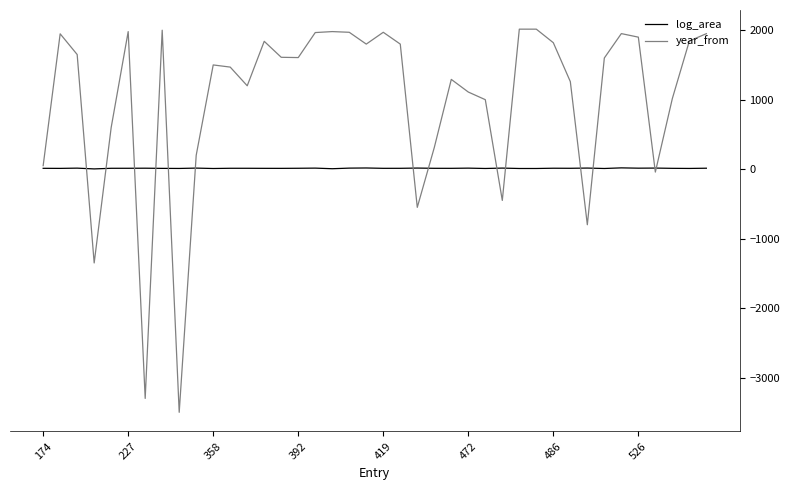

Which series has the largest total across all categories?

year_from